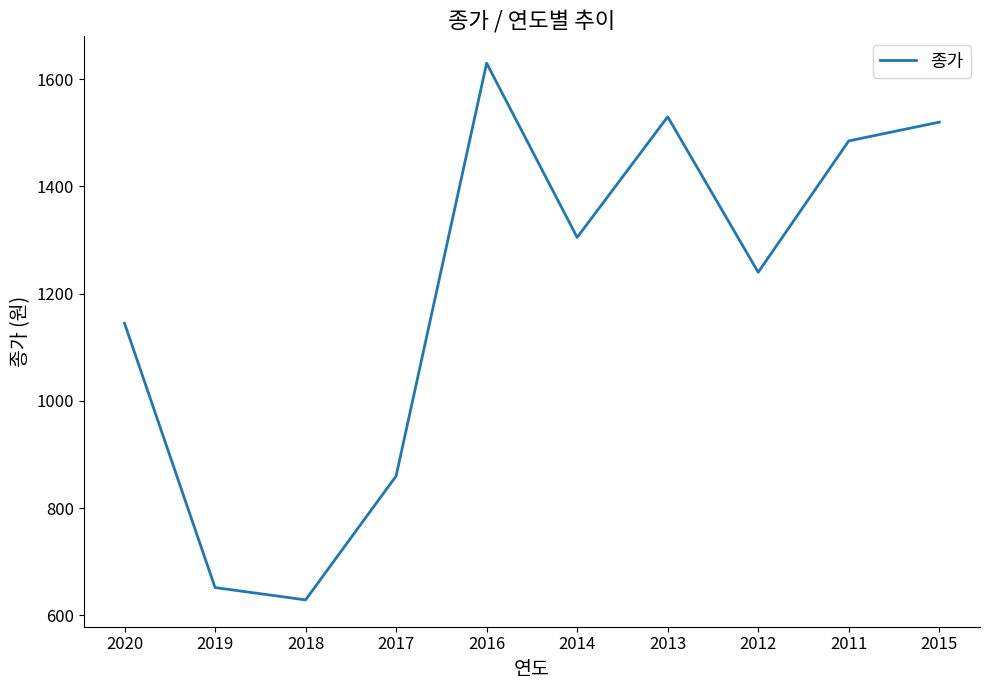

Which has a higher value, 2019 or 2015?

2015